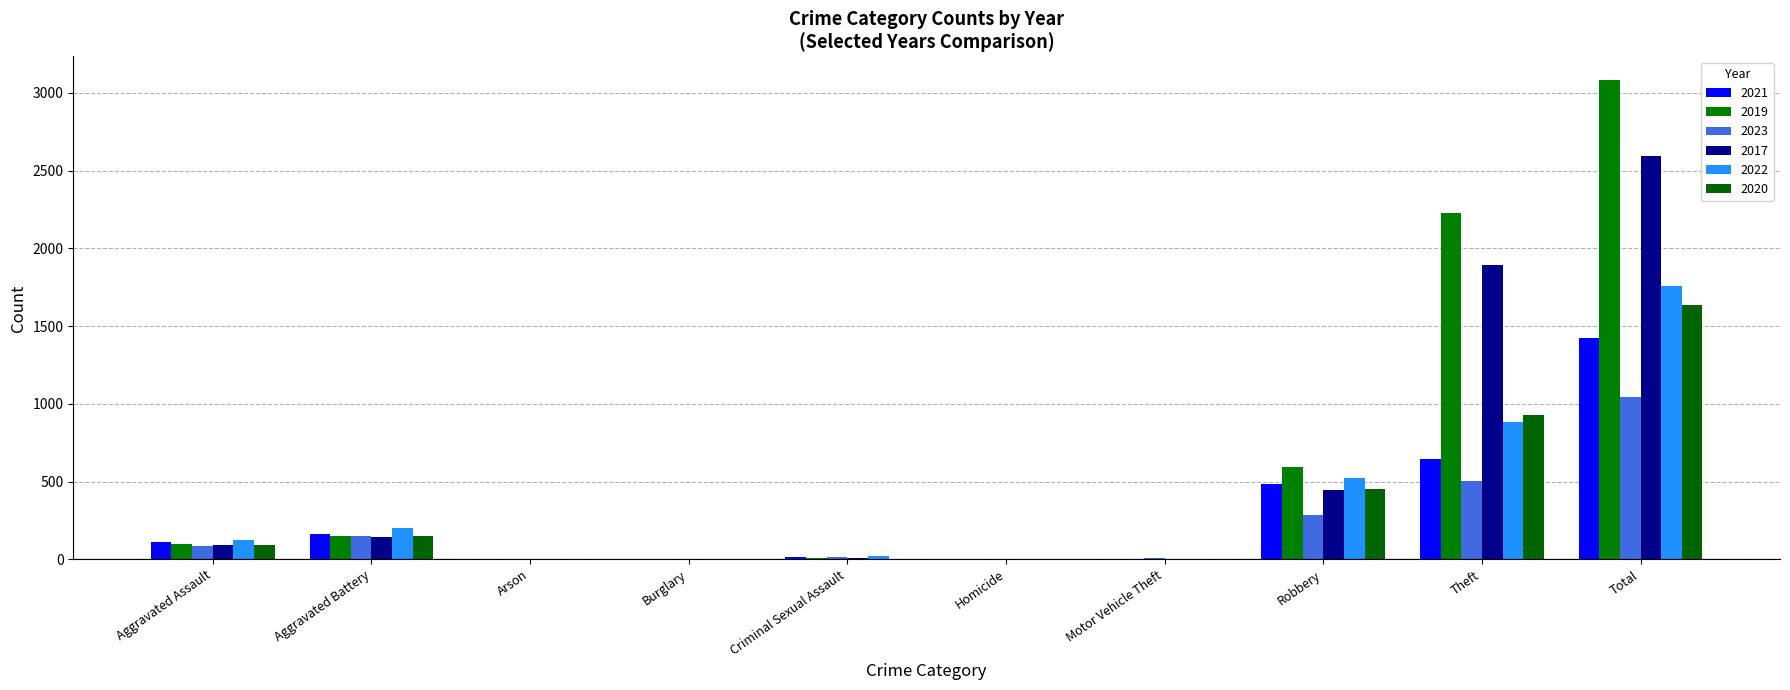

How many categories are shown in the chart?

10